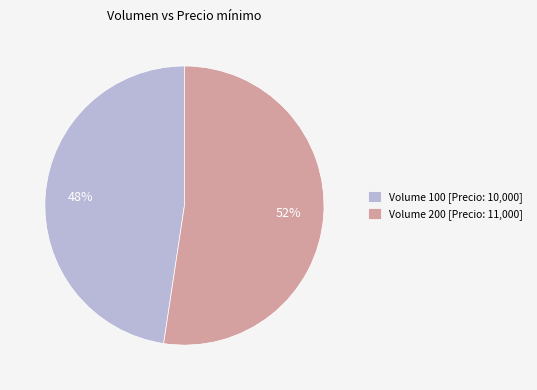

Combined, do Volume 100 [Precio: 10,000] and Volume 200 [Precio: 11,000] account for over 50%?

Yes